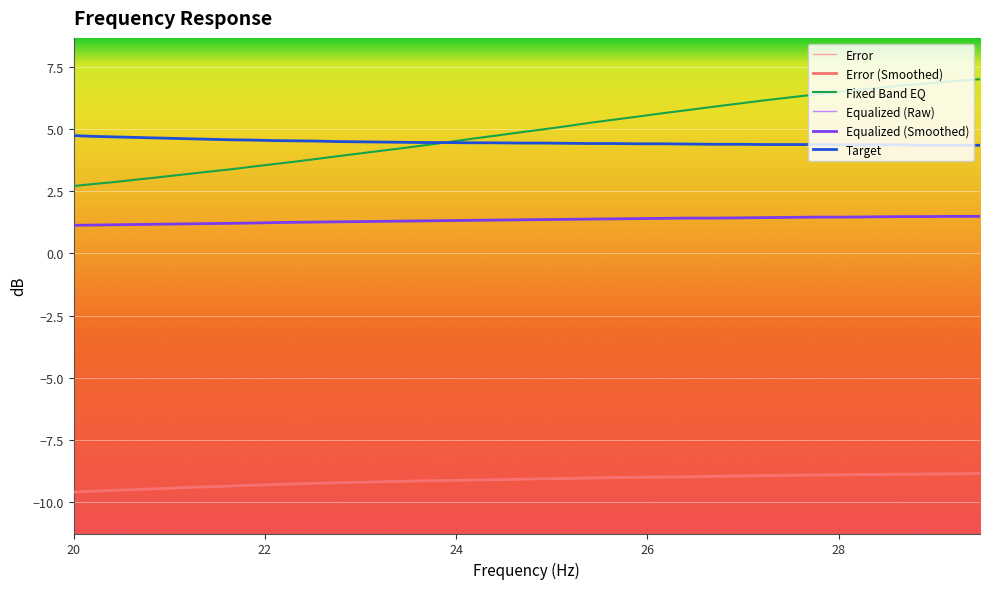

Count the number of categories in the chart.

40